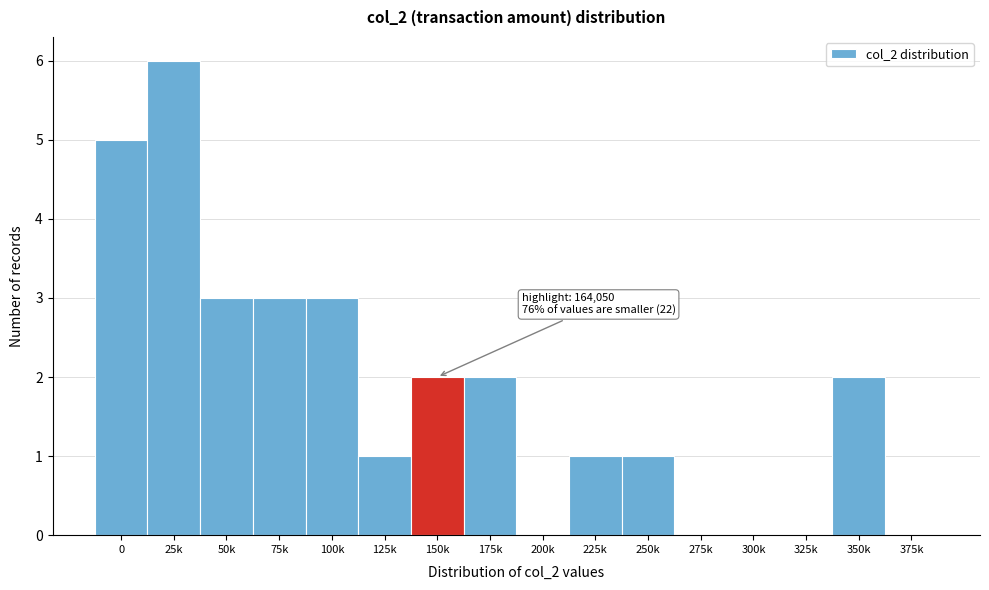

Reading left to right, extract all data points from this chart.

0=5	25k=6	50k=3	75k=3	100k=3	125k=1	150k=2	175k=2	200k=0	225k=1	250k=1	275k=0	300k=0	325k=0	350k=2	375k=0